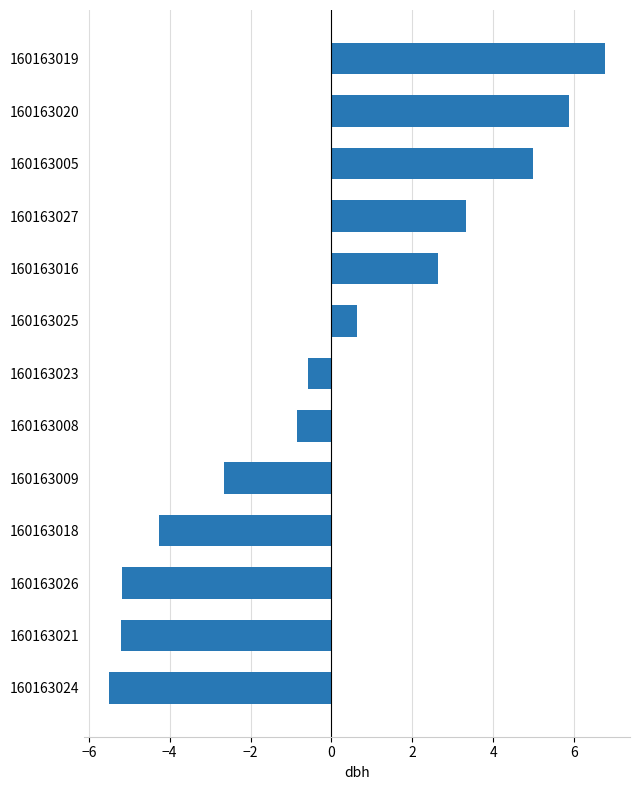

How many bars are there in total?

13